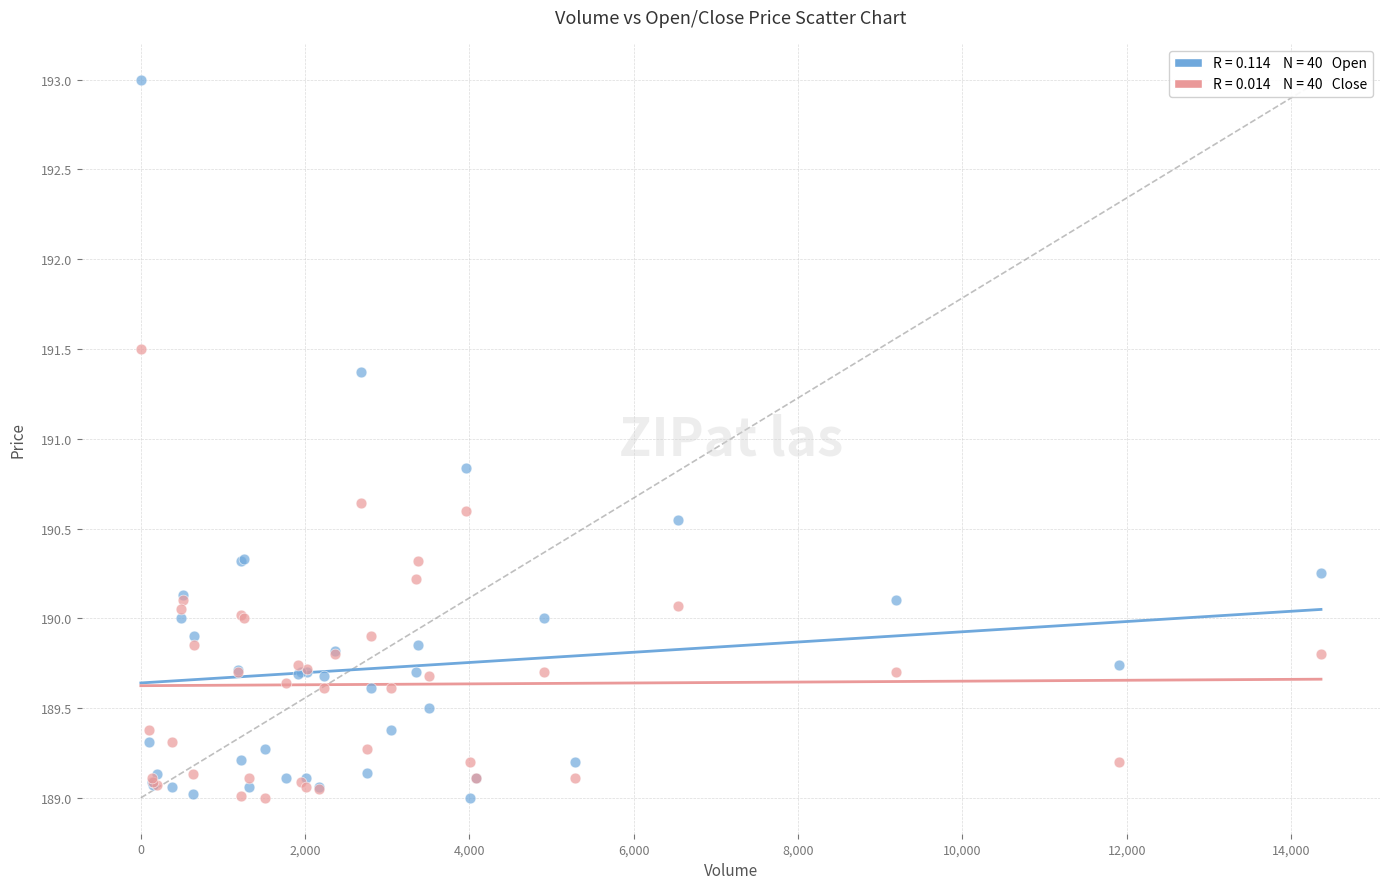

Across all series, what Y value is closest to 191?

190.8